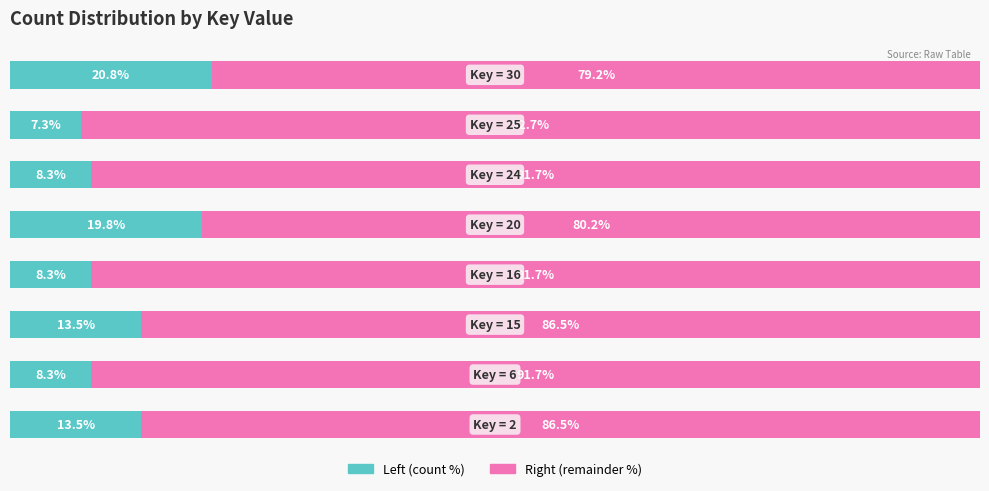

What are all the series names shown in the legend?

Left (count %), Right (remainder %)